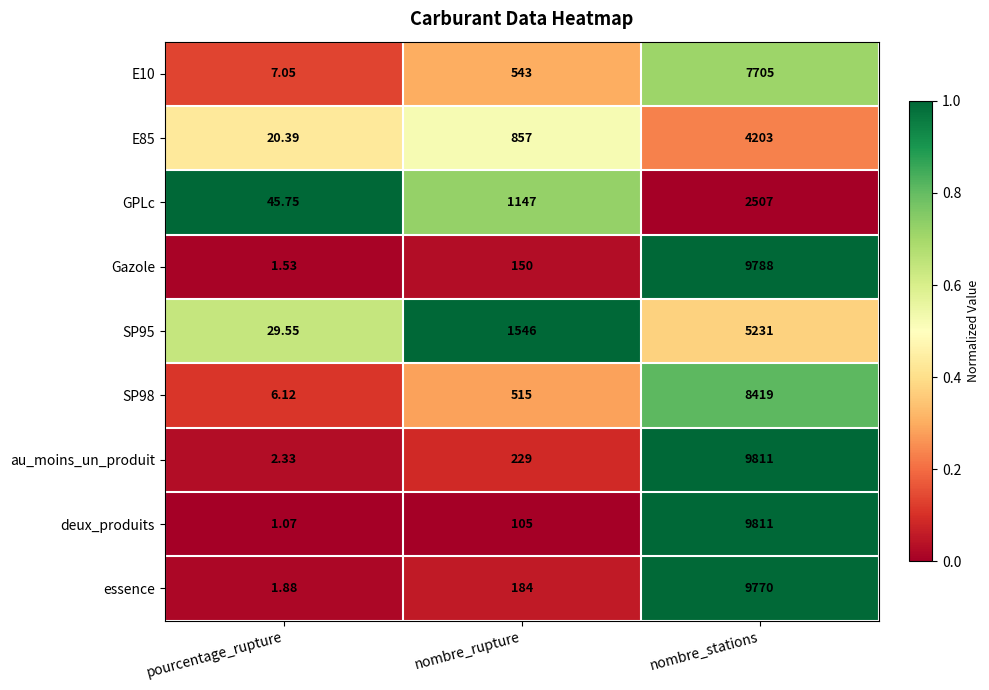

Between nombre_rupture and nombre_stations, which series saw the biggest shift?

deux_produits